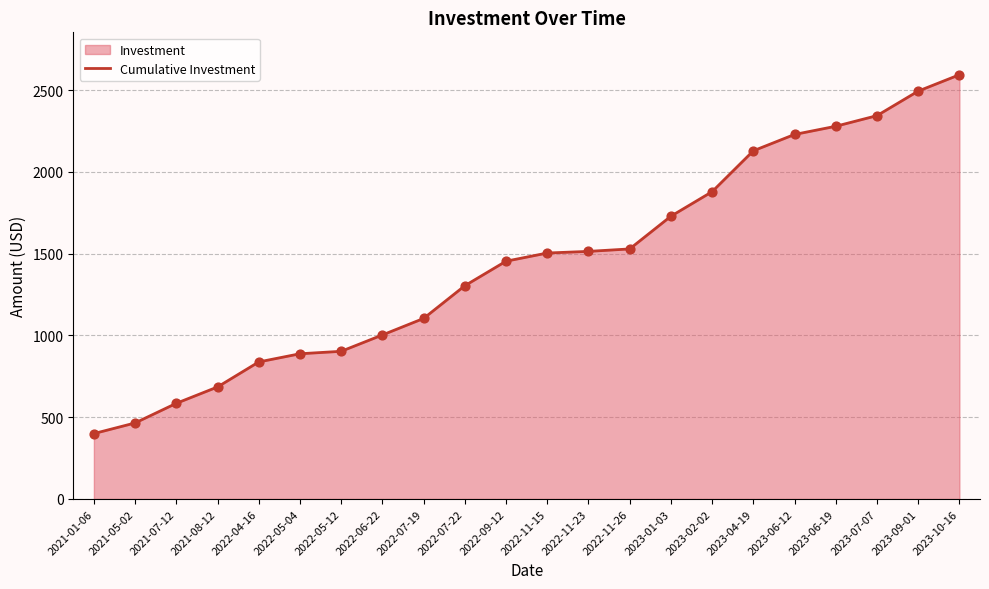

Between 2023-09-01 and 2022-11-23, which is larger?

2023-09-01